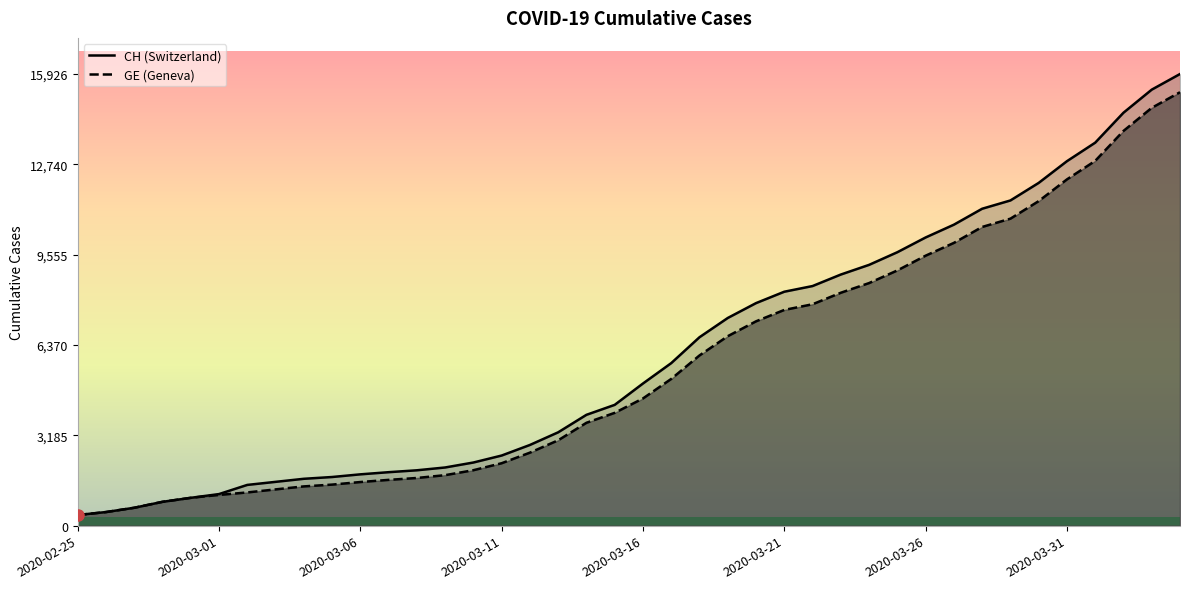

What is the difference between the maximum and minimum values in the GE series?

14909